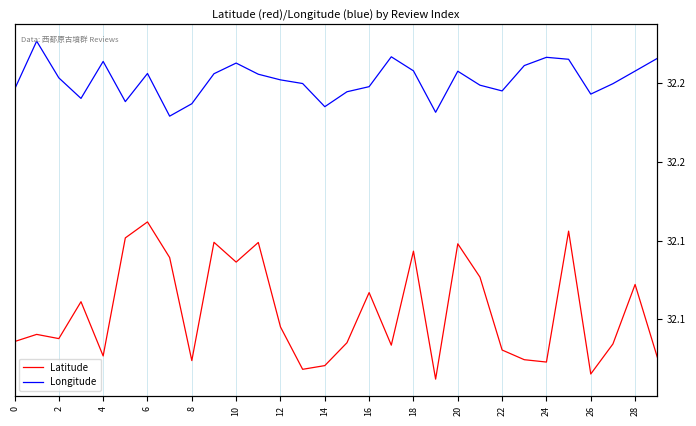

The value of Longitude at 2 is 49.3. True or false?

False